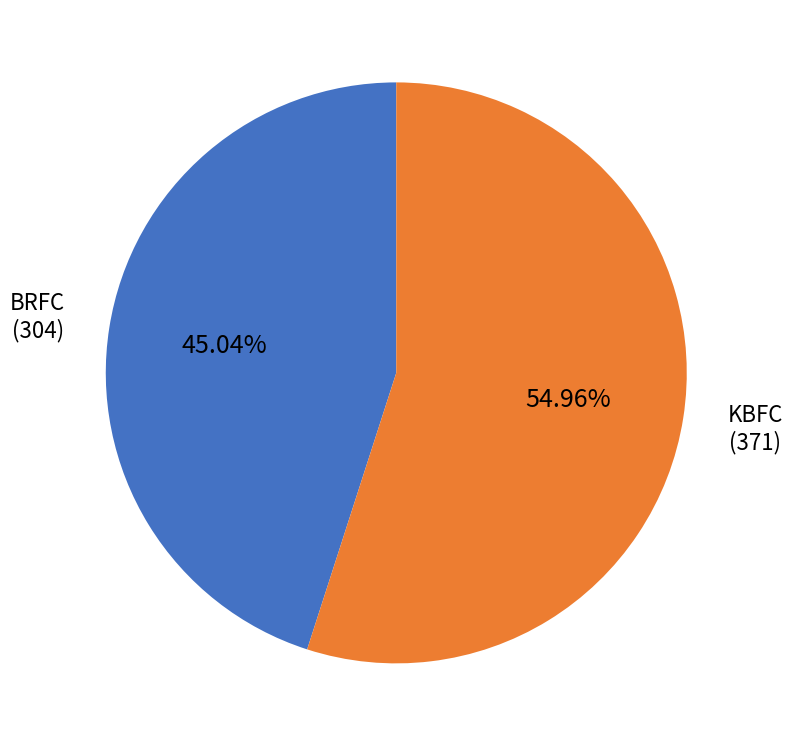

Does any single category account for the majority?

Yes